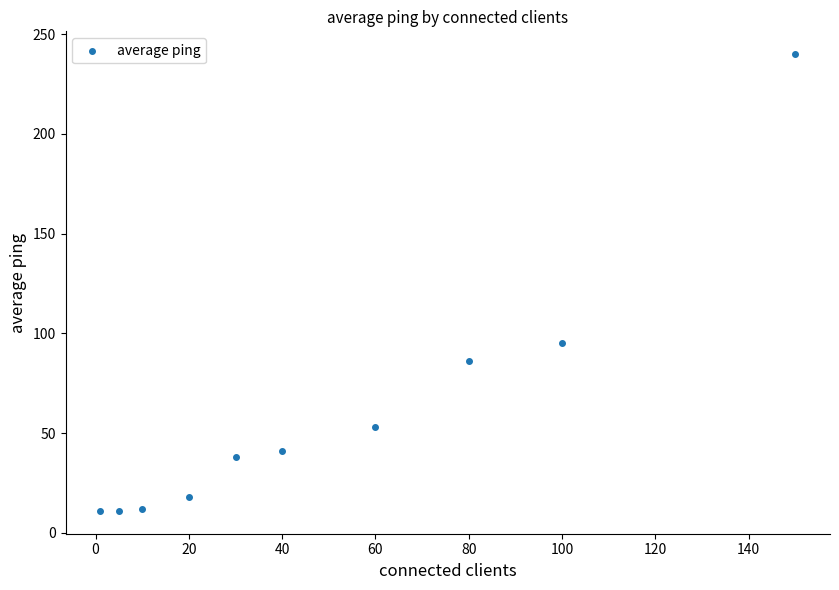

What Y value in the scatter plot is closest to 125?

95